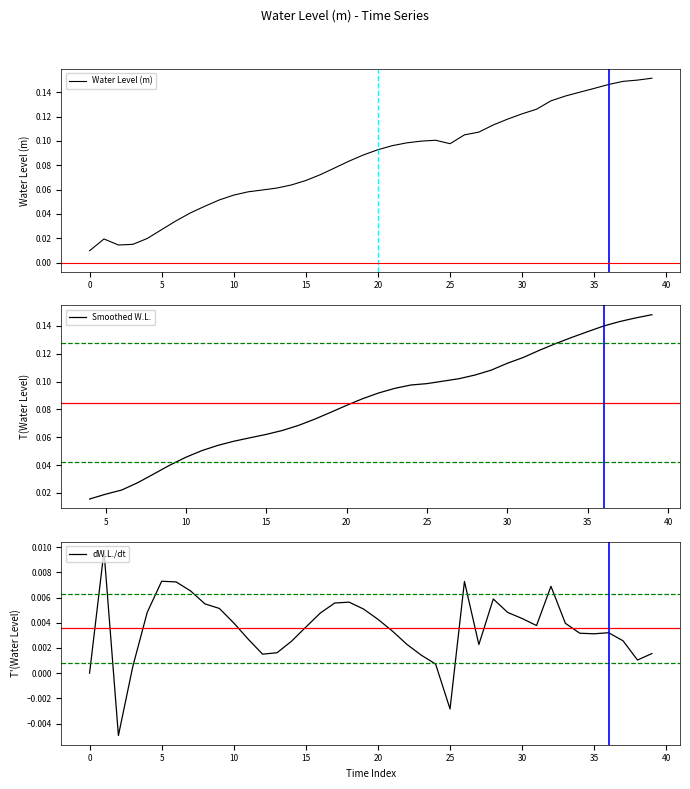

Is it true that Water Level (m) equals 0.0 at 15?

False